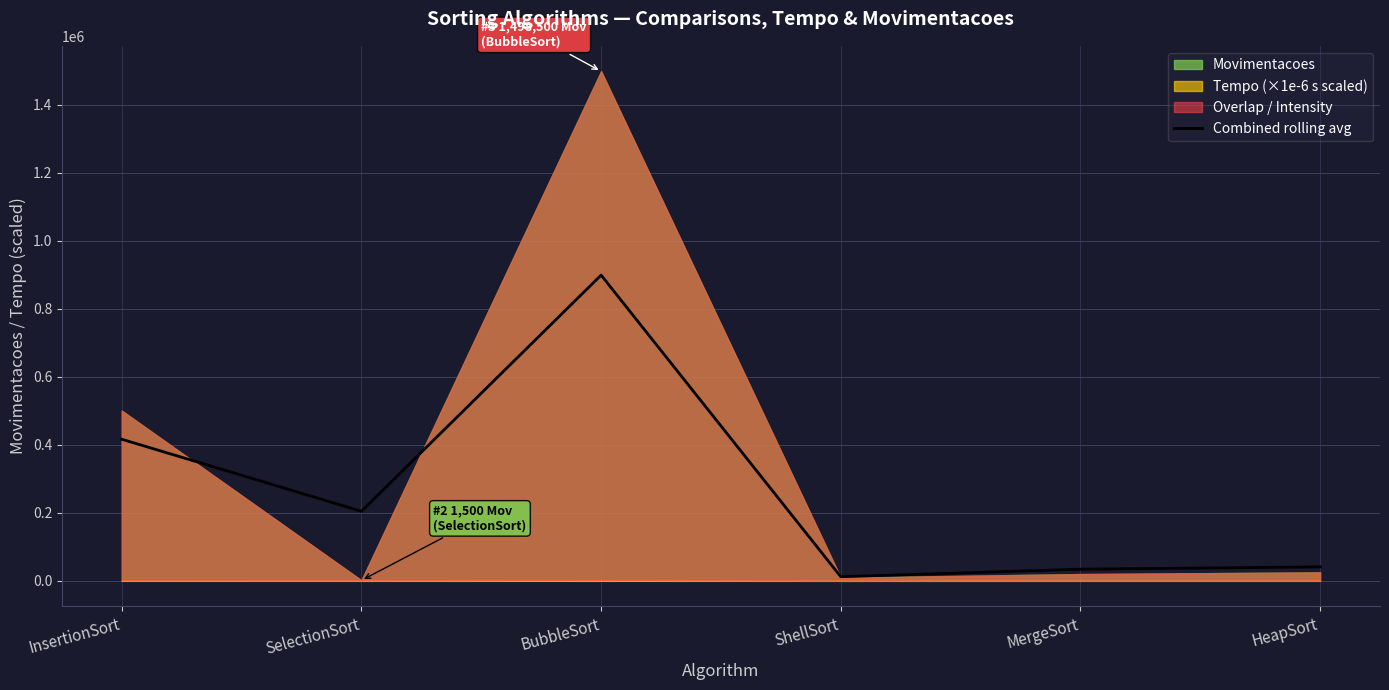

At which label is Combined rolling avg closest to 455634?

InsertionSort